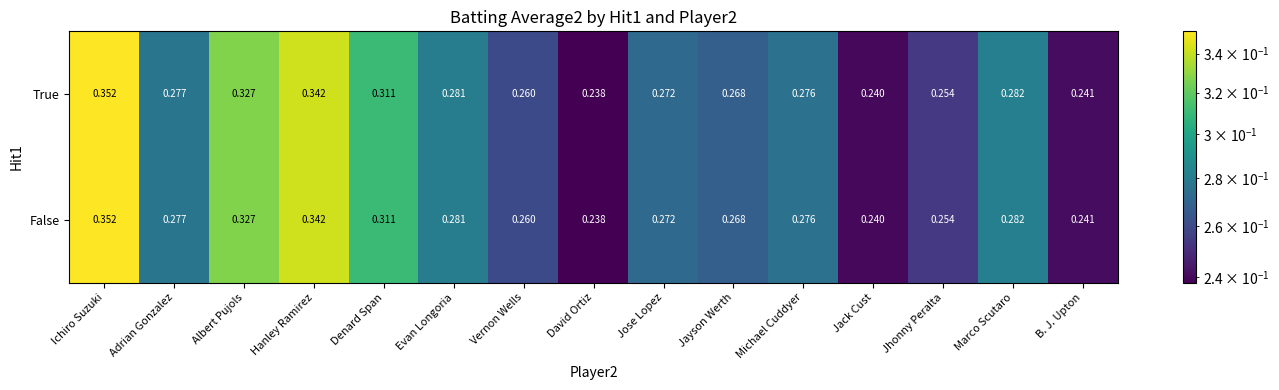

List the labels in order of True value, smallest first.

David Ortiz, Jack Cust, B. J. Upton, Jhonny Peralta, Vernon Wells, Jayson Werth, Jose Lopez, Michael Cuddyer, Adrian Gonzalez, Evan Longoria, Marco Scutaro, Denard Span, Albert Pujols, Hanley Ramirez, Ichiro Suzuki